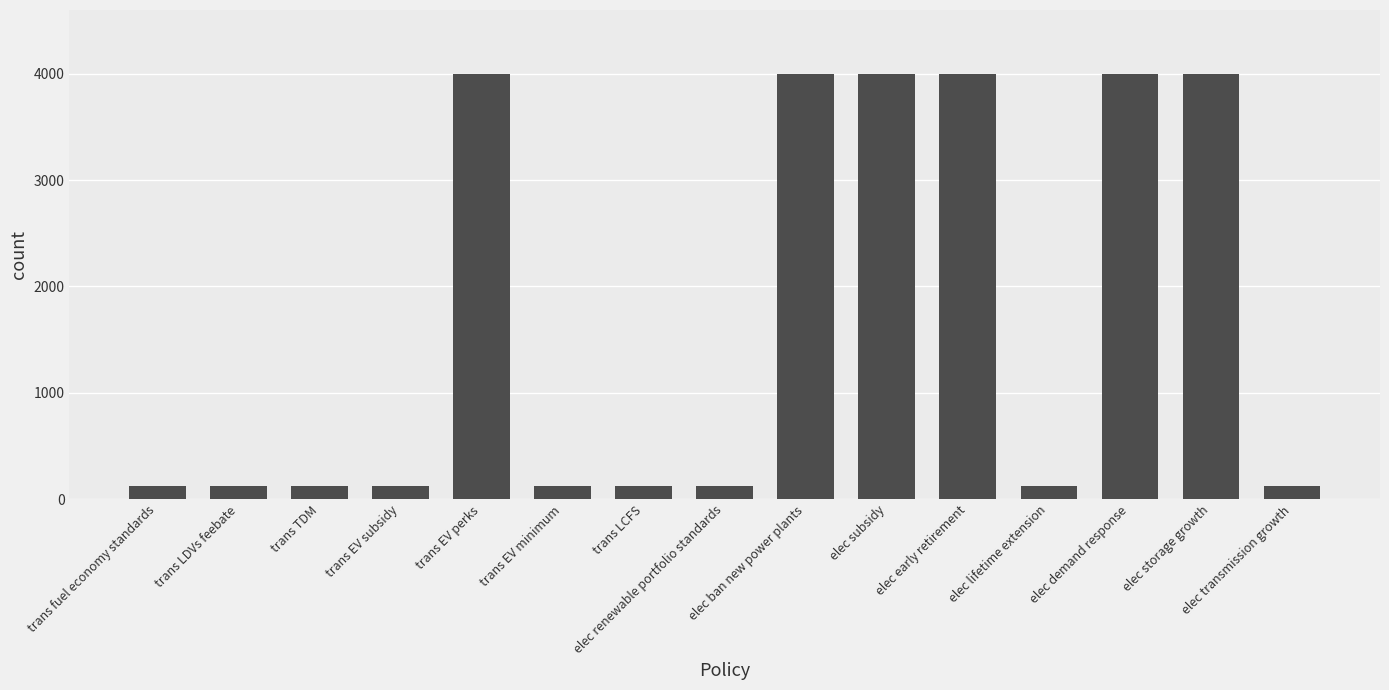

What is the smallest value displayed?

125